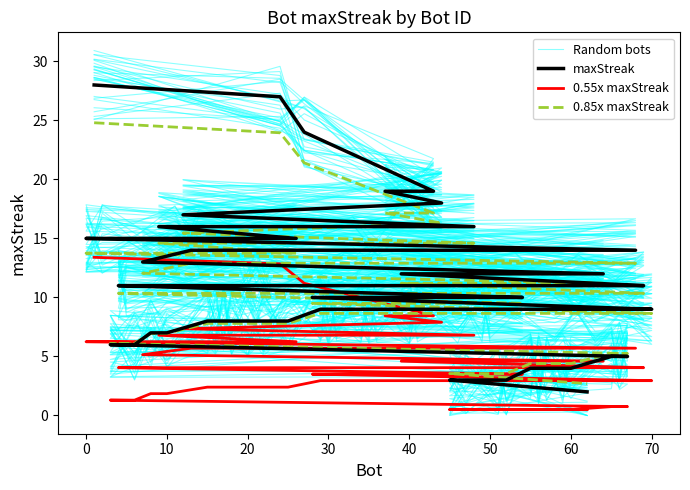

How many data points does each series have?

20